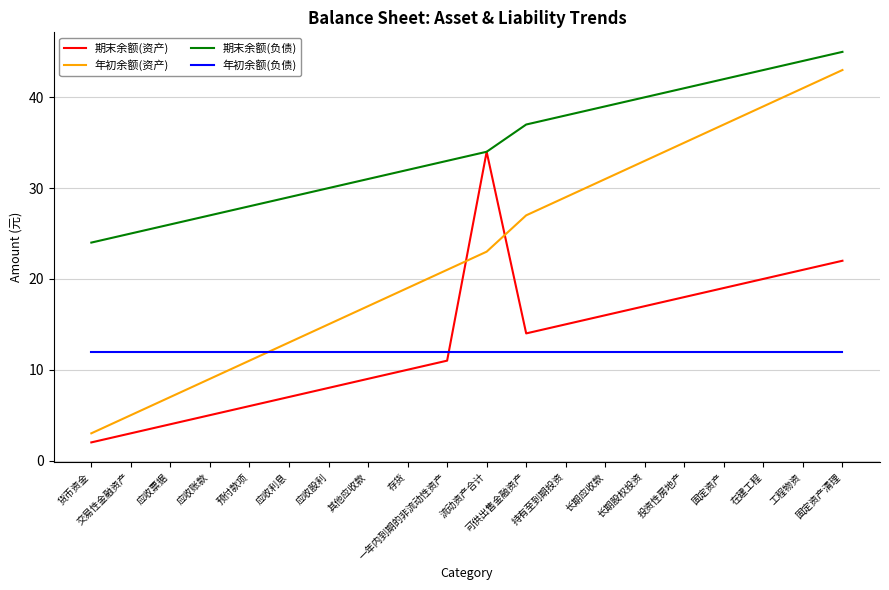

What is the greatest value displayed?

45